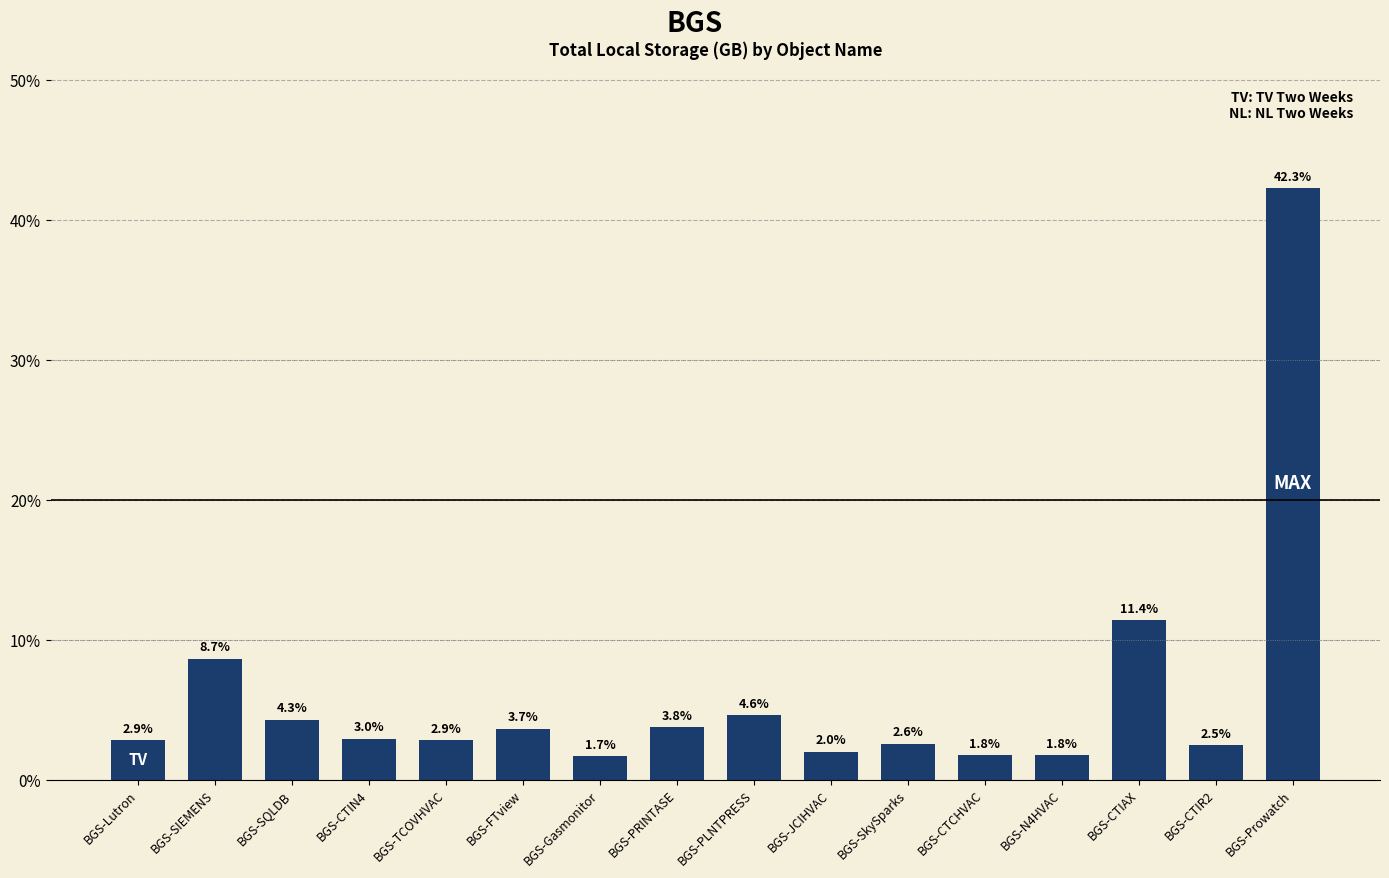

Reading left to right, transcribe all the data shown in this chart.

BGS-Lutron=2.9	BGS-SIEMENS=8.7	BGS-SQLDB=4.3	BGS-CTIN4=3.0	BGS-TCOVHVAC=2.9	BGS-FTview=3.7	BGS-Gasmonitor=1.7	BGS-PRINTASE=3.8	BGS-PLNTPRESS=4.6	BGS-JCIHVAC=2.0	BGS-SkySparks=2.6	BGS-CTCHVAC=1.8	BGS-N4HVAC=1.8	BGS-CTIAX=11.4	BGS-CTIR2=2.5	BGS-Prowatch=42.3